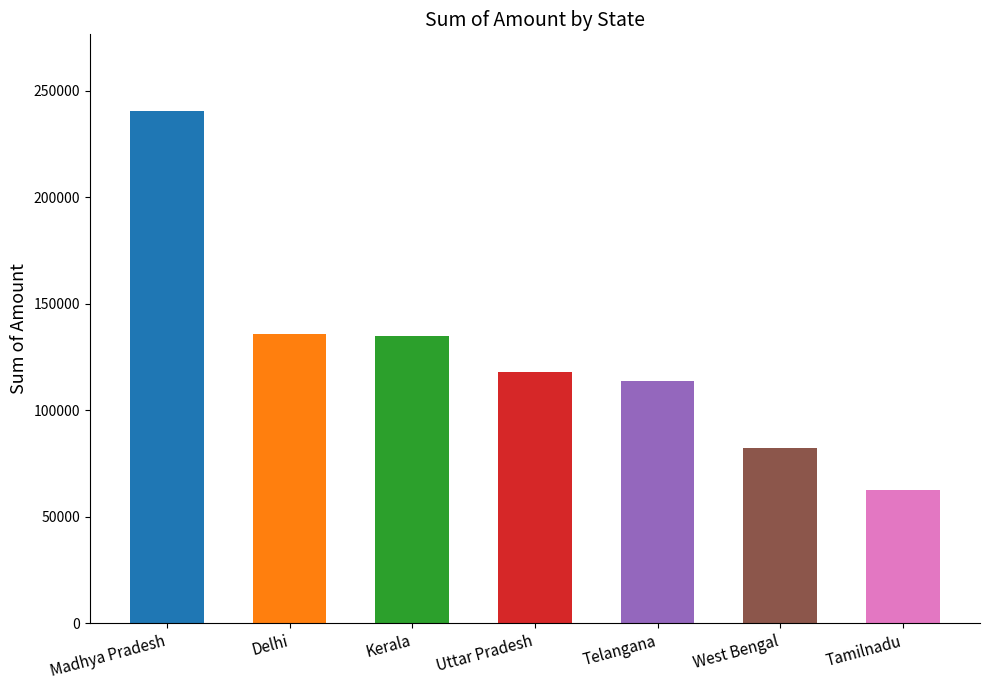

What is the label of the 1st bar from the left?

Madhya Pradesh